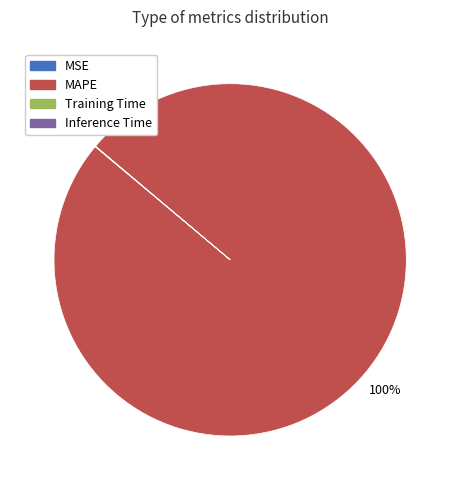

Is it true that MAPE is 100% of the pie?

True